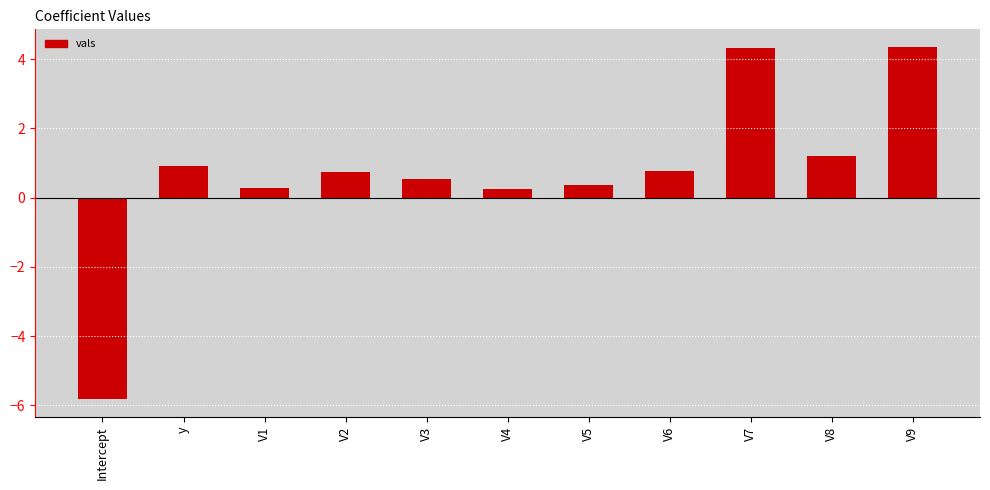

What is the ratio of the value at V6 to the value at V8?

0.7